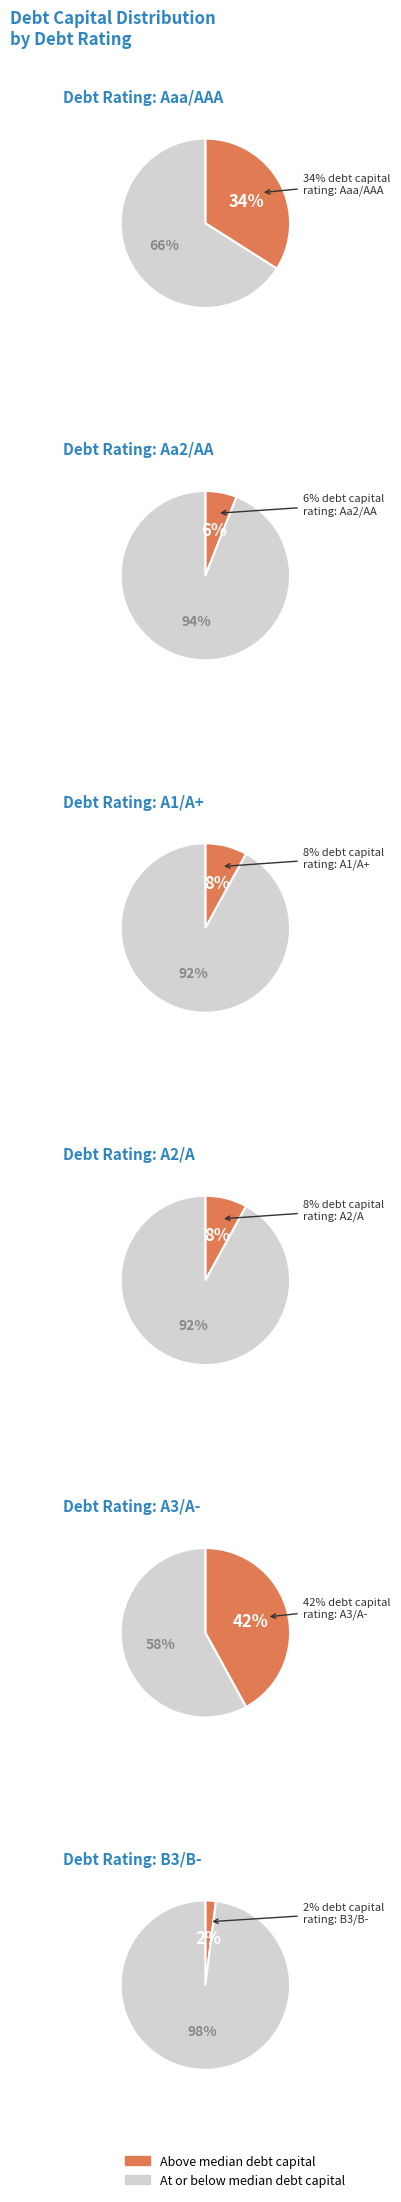

Combined, what portion of the pie is Aa2/AA and A1/A+?

14.0%